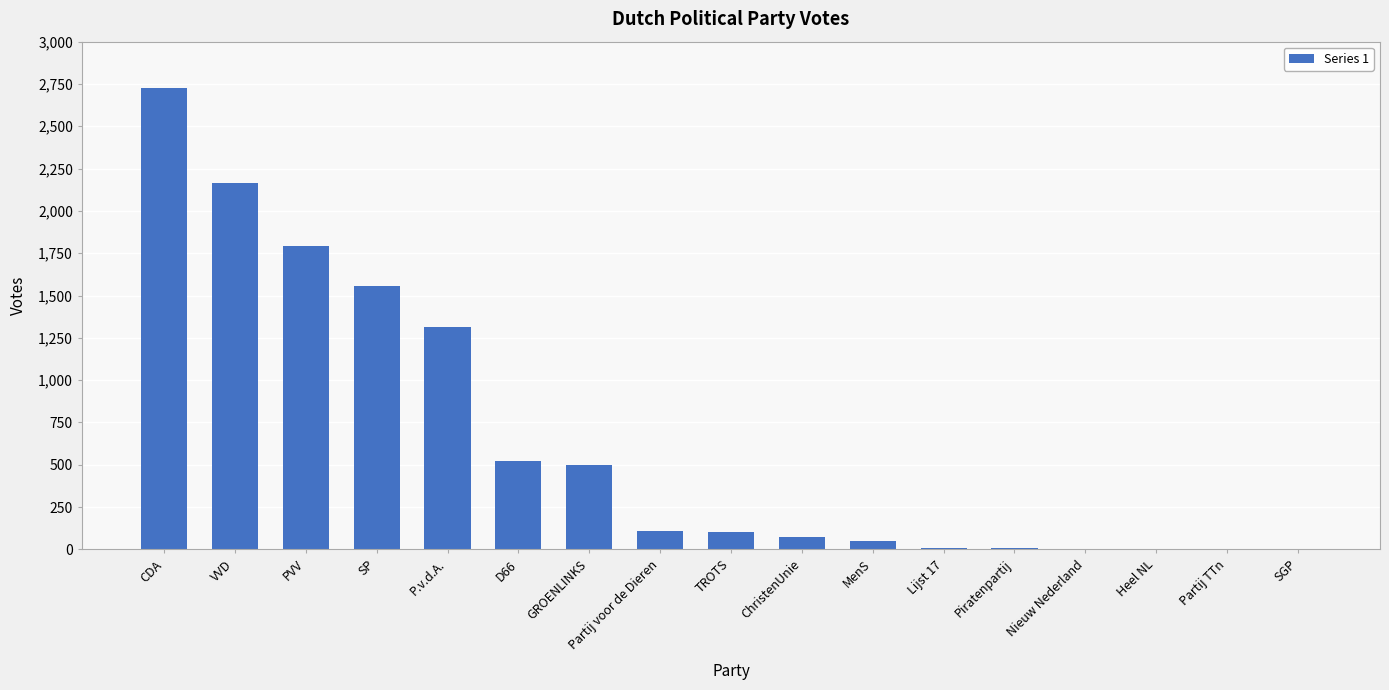

What is the sum of all values?

10952